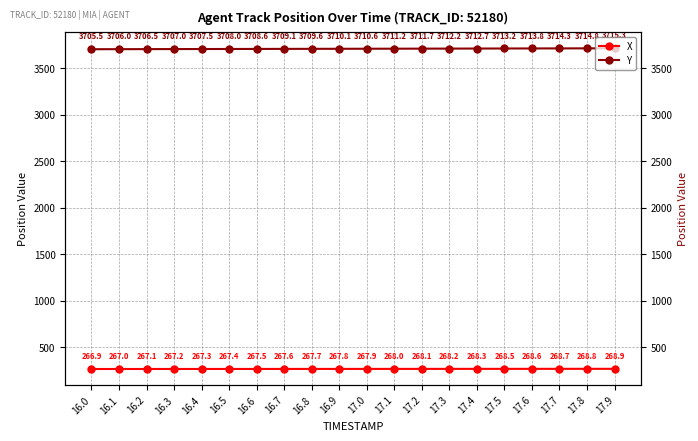

The X series shows 267.8 at 16.9. True or false?

True